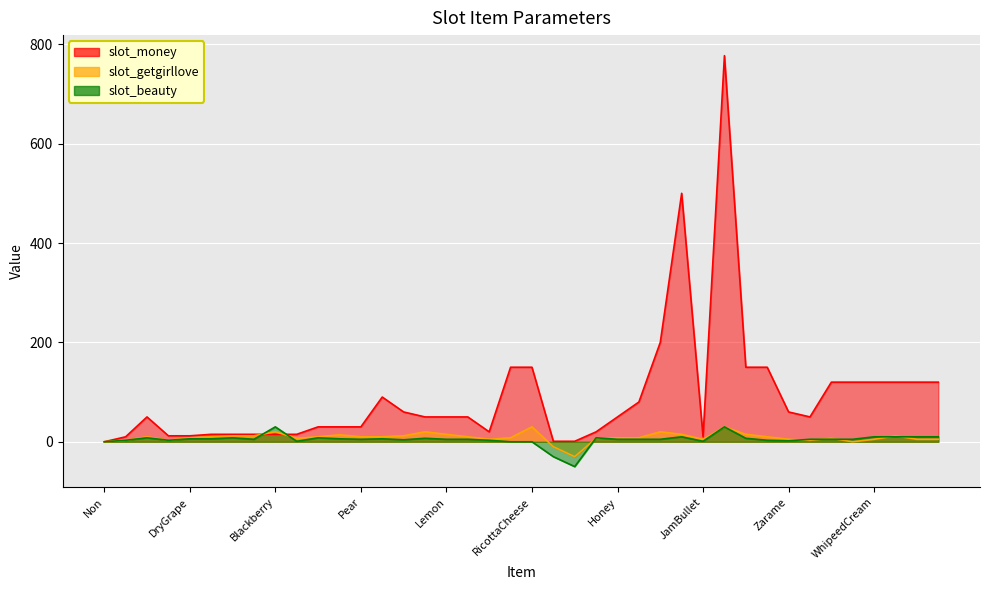

Between which two adjacent categories do slot_beauty and slot_getgirllove first intersect?

Cranberry and Blackberry